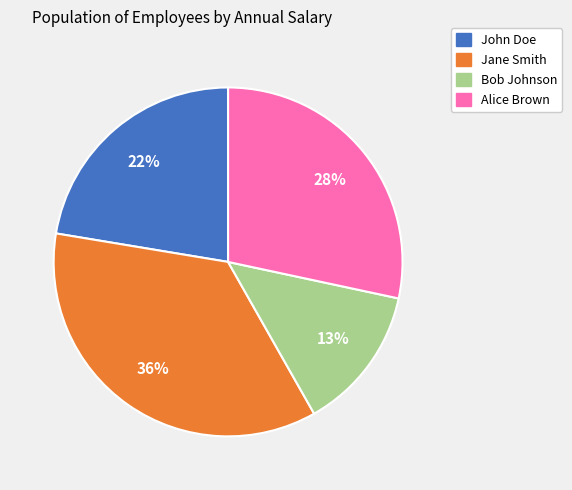

Does any single category account for the majority?

No